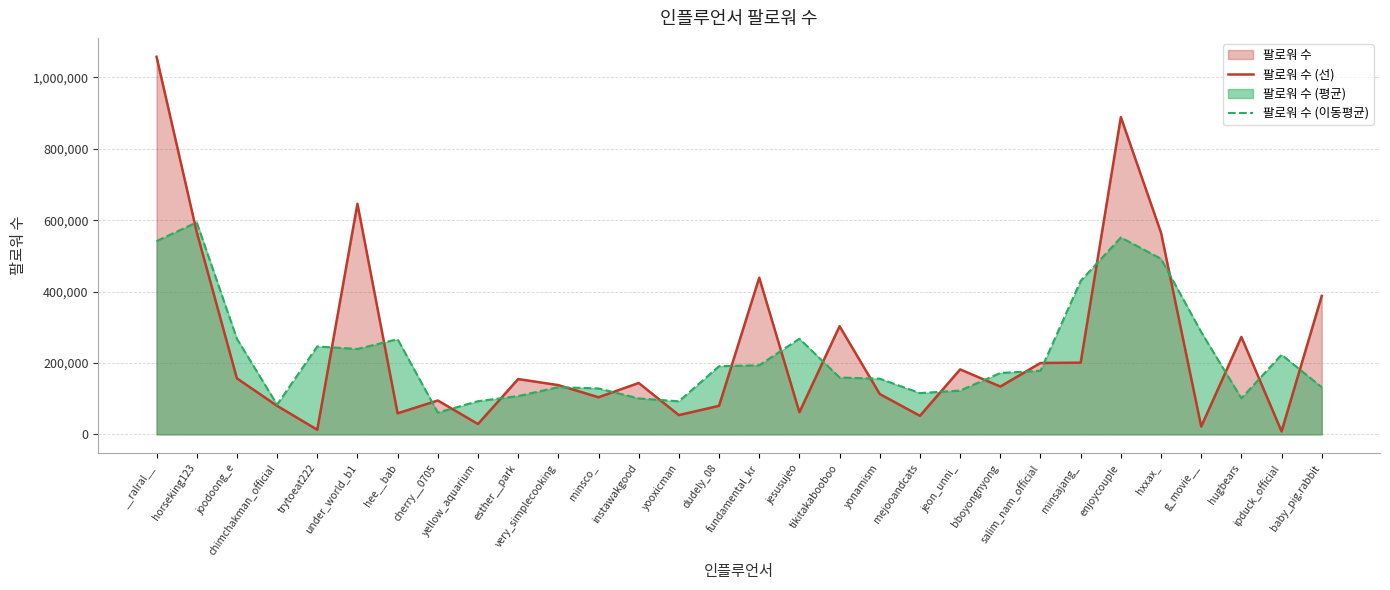

At which category is the sum across all series the highest?

__ralral__